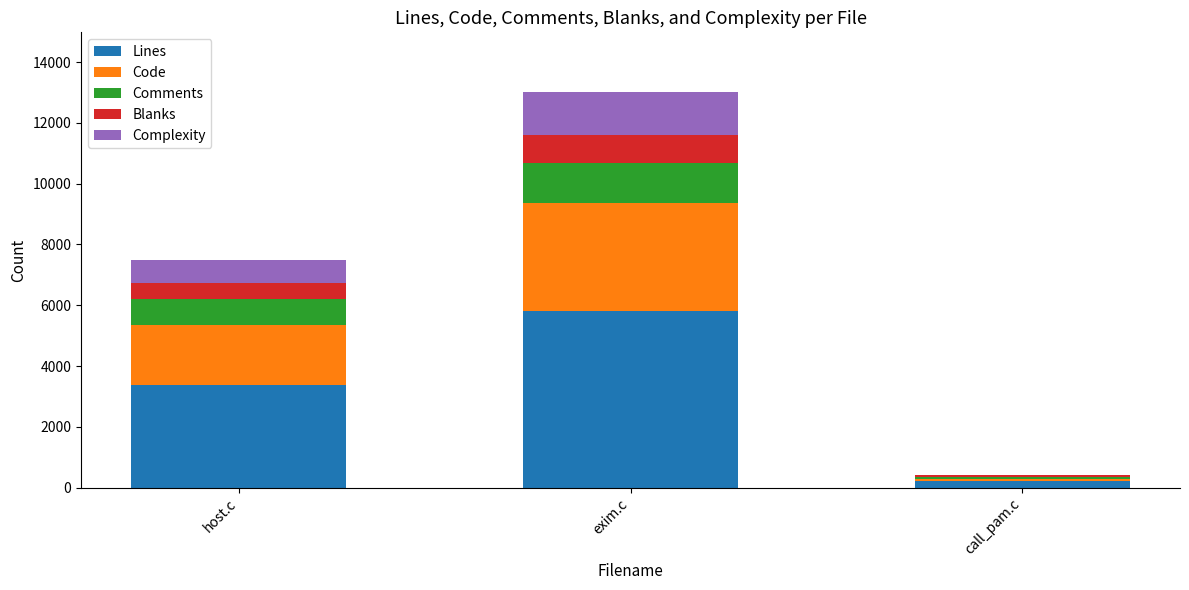

At which category is the sum across all series the highest?

exim.c